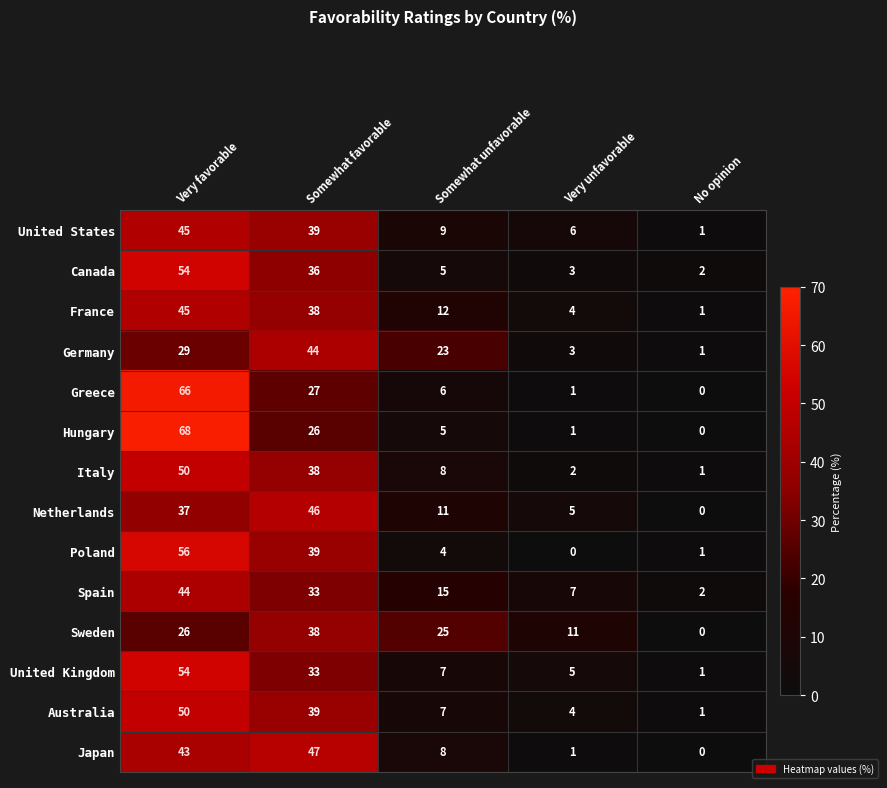

The Netherlands series shows 0 at No opinion. True or false?

True